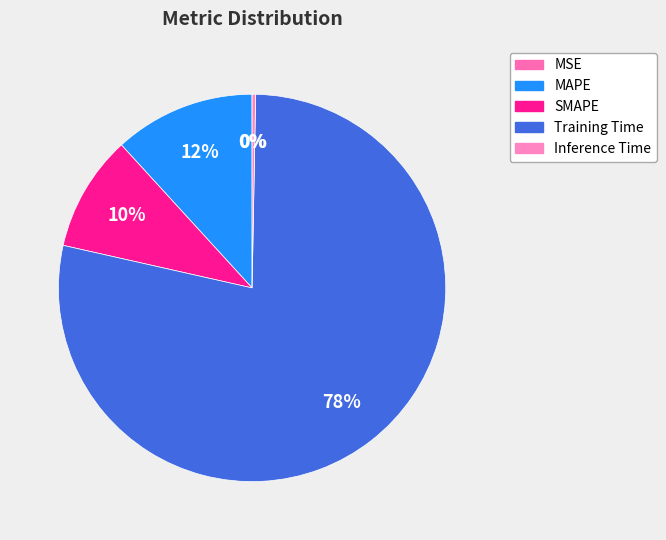

To the nearest percent, what is the difference between the MSE and Training Time slice percentages?

78%